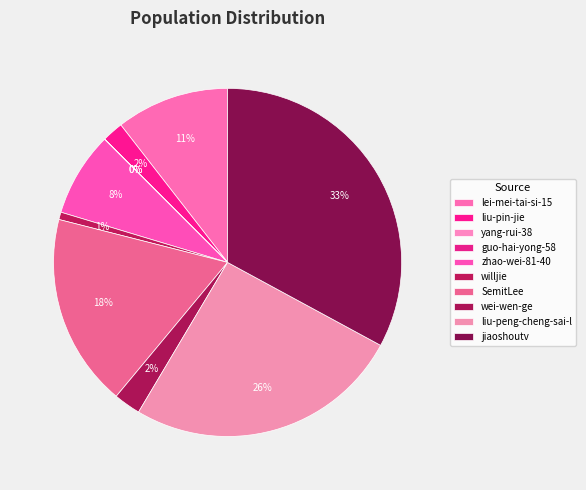

Rank the categories by value from lowest to highest.

yang-rui-38, guo-hai-yong-58, willjie, liu-pin-jie, wei-wen-ge, zhao-wei-81-40, lei-mei-tai-si-15, SemitLee, liu-peng-cheng-sai-l, jiaoshoutv